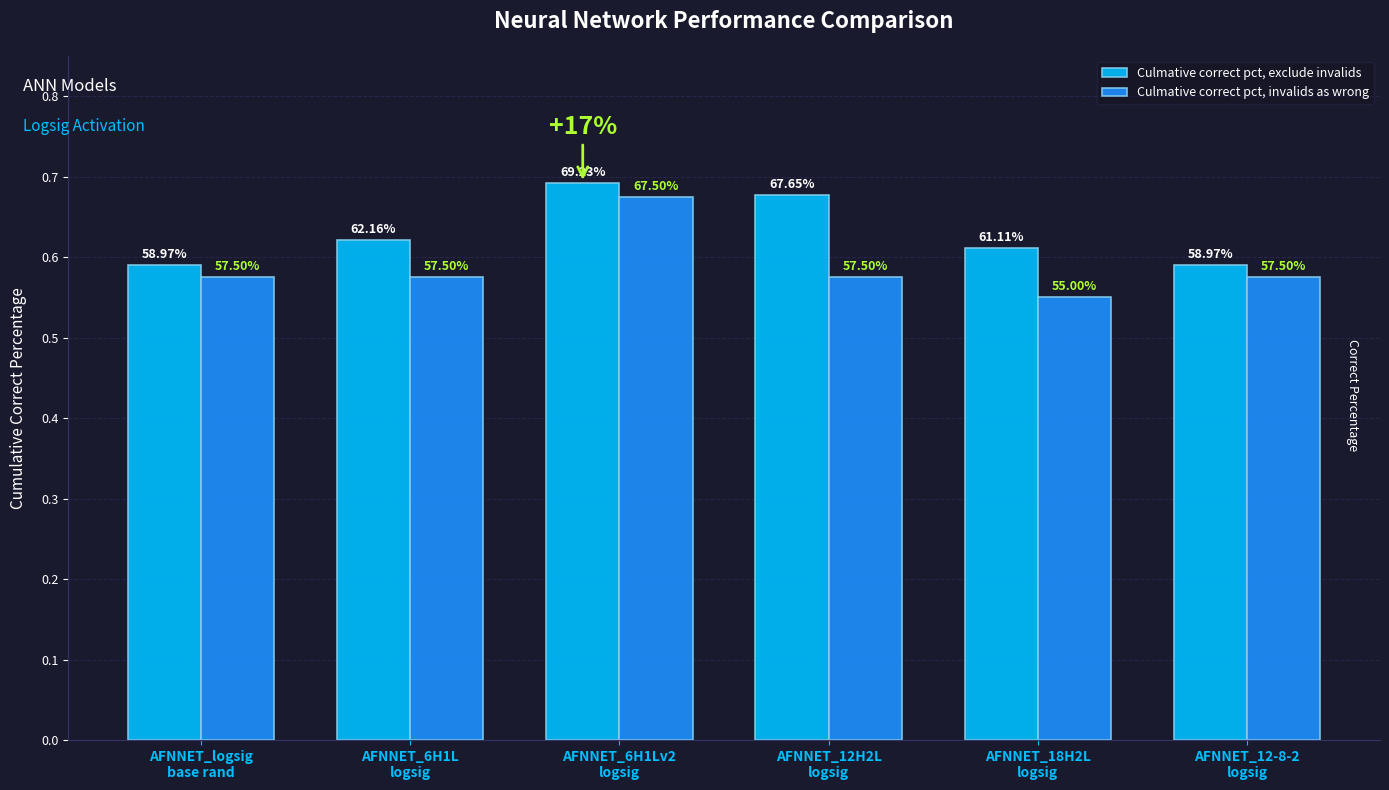

Are the bars grouped side by side (vs. stacked)?

Yes